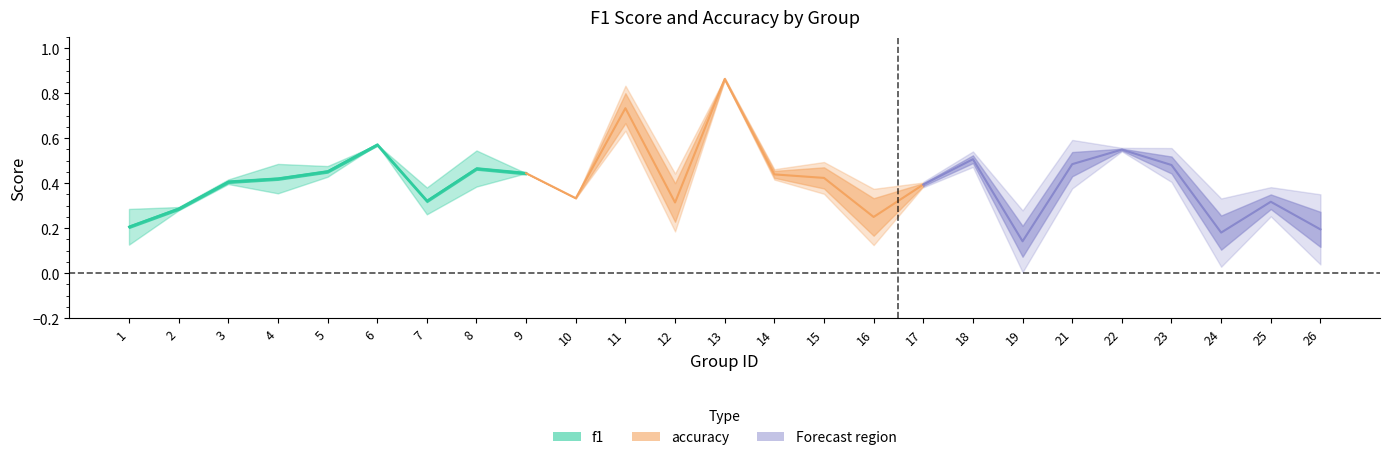

The value of f1 at 25 is 0.4. True or false?

False